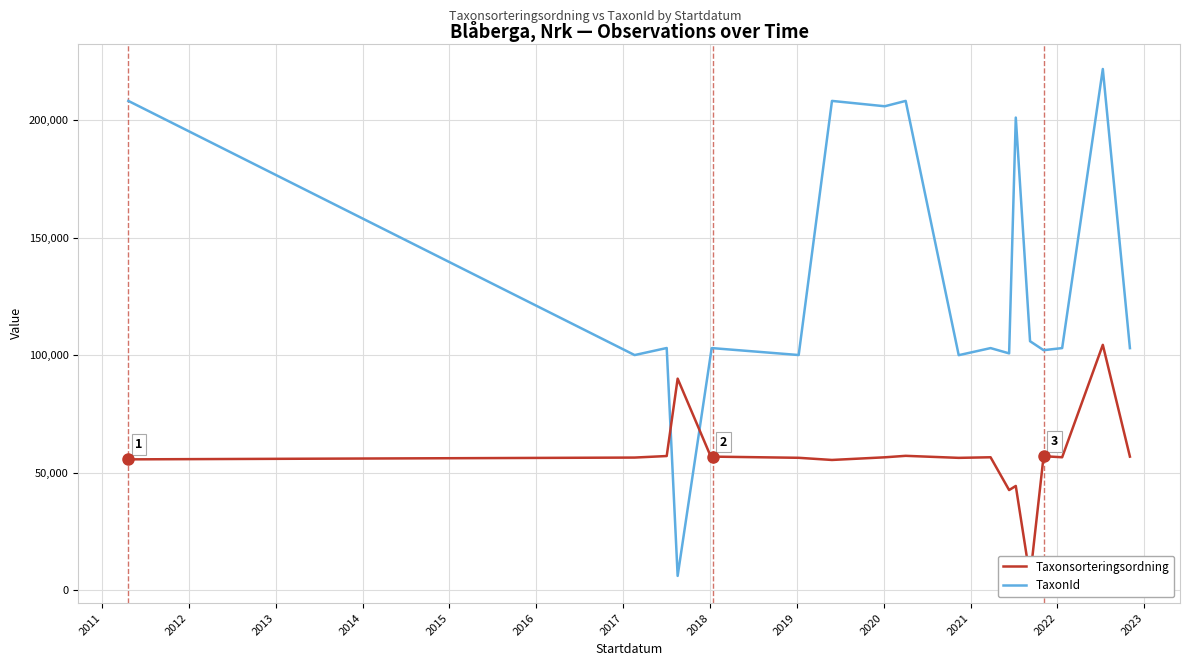

In TaxonId, how many points are lower than both neighbors (excluding endpoints)?

7